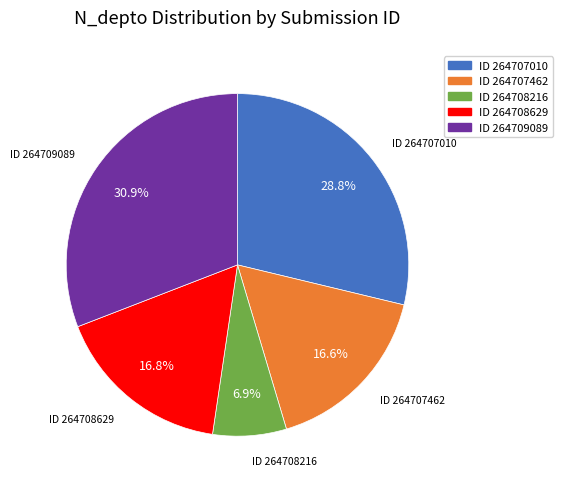

Is there a majority slice in this chart?

No